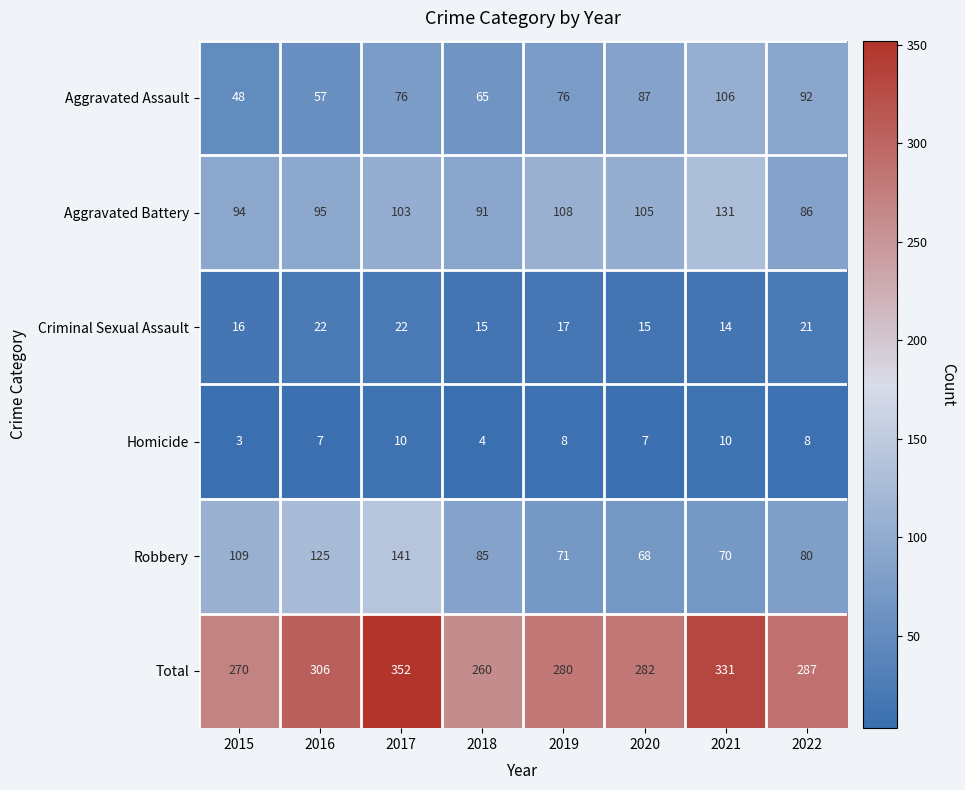

List the series in order of their peak value, highest first.

Total, Robbery, Aggravated Battery, Aggravated Assault, Criminal Sexual Assault, Homicide